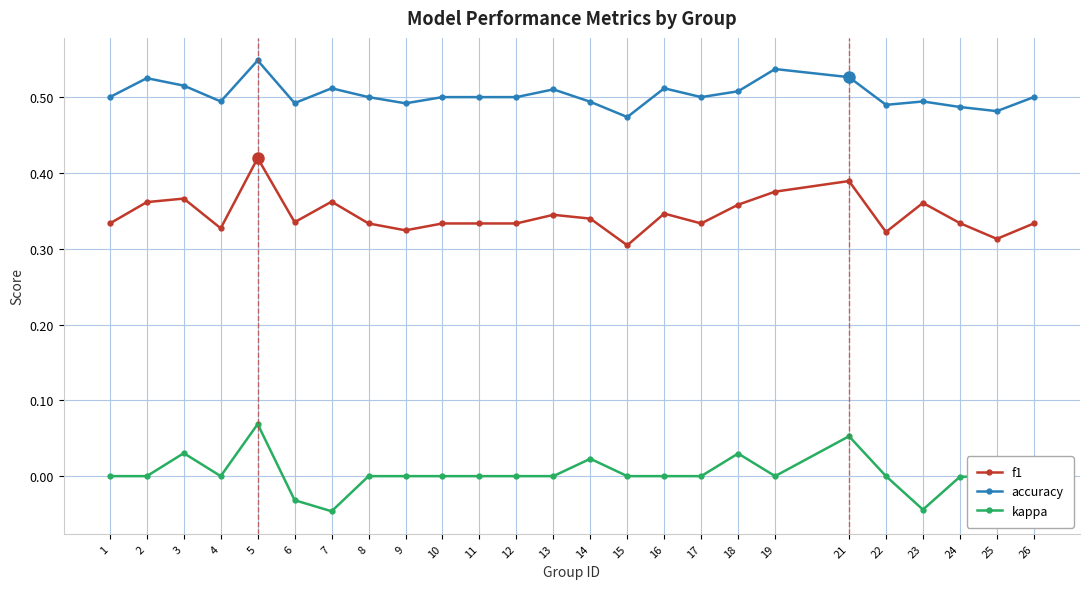

What is the sum of all f1 values?

8.6